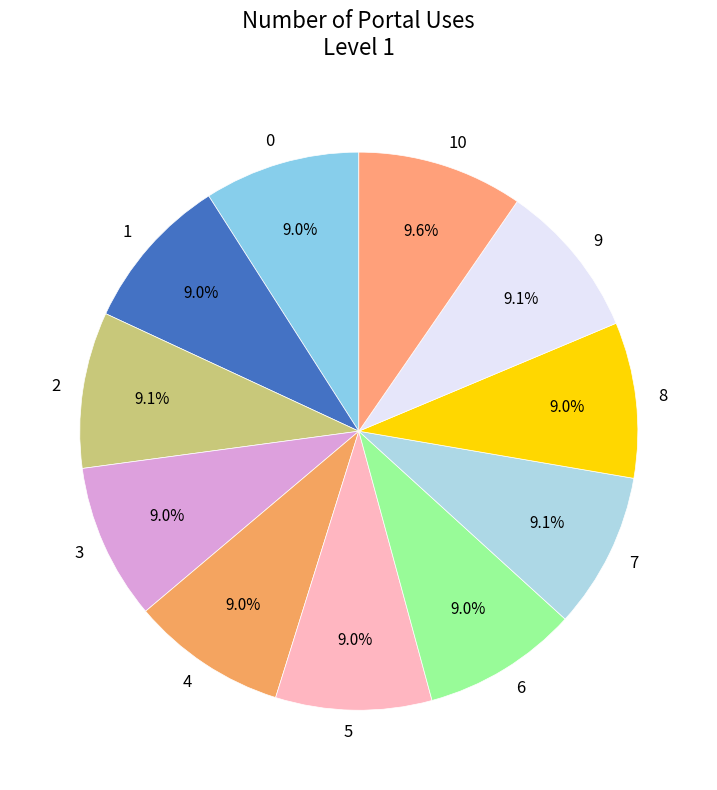

How many slices are in this pie chart?

11